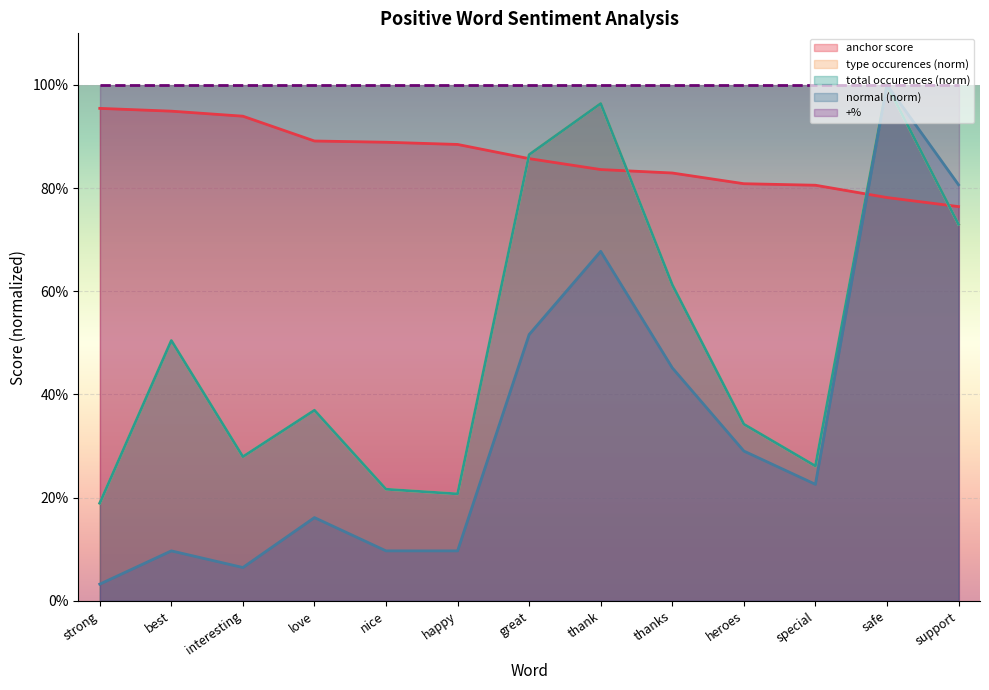

What is the maximum value shown in the chart?

1.0